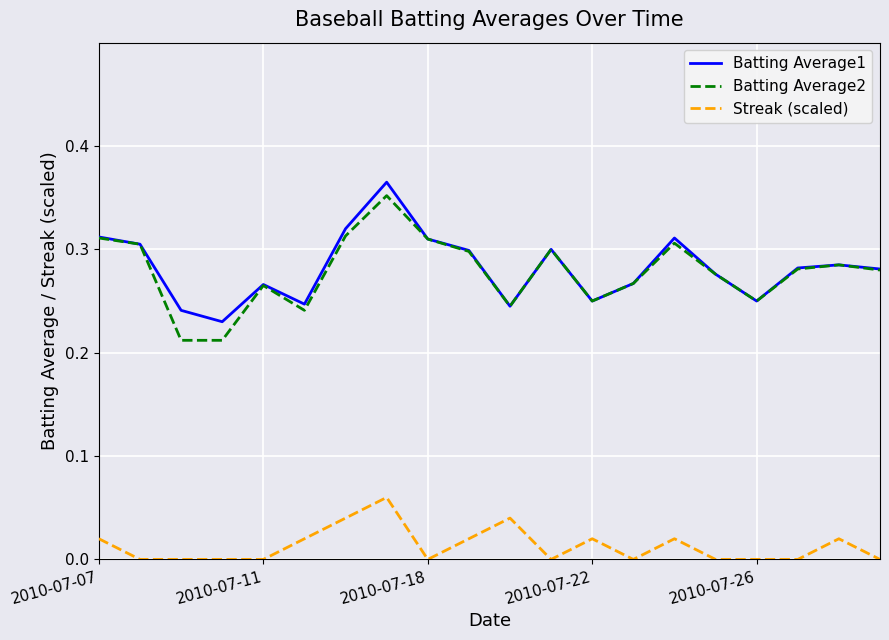

True or false: Batting Average2 and Streak (scaled) cross at least once.

False